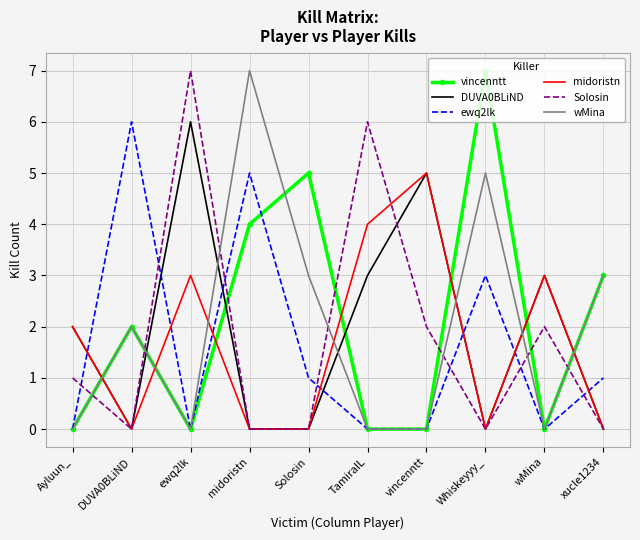

What is the sum of all DUVA0BLiND values?

19